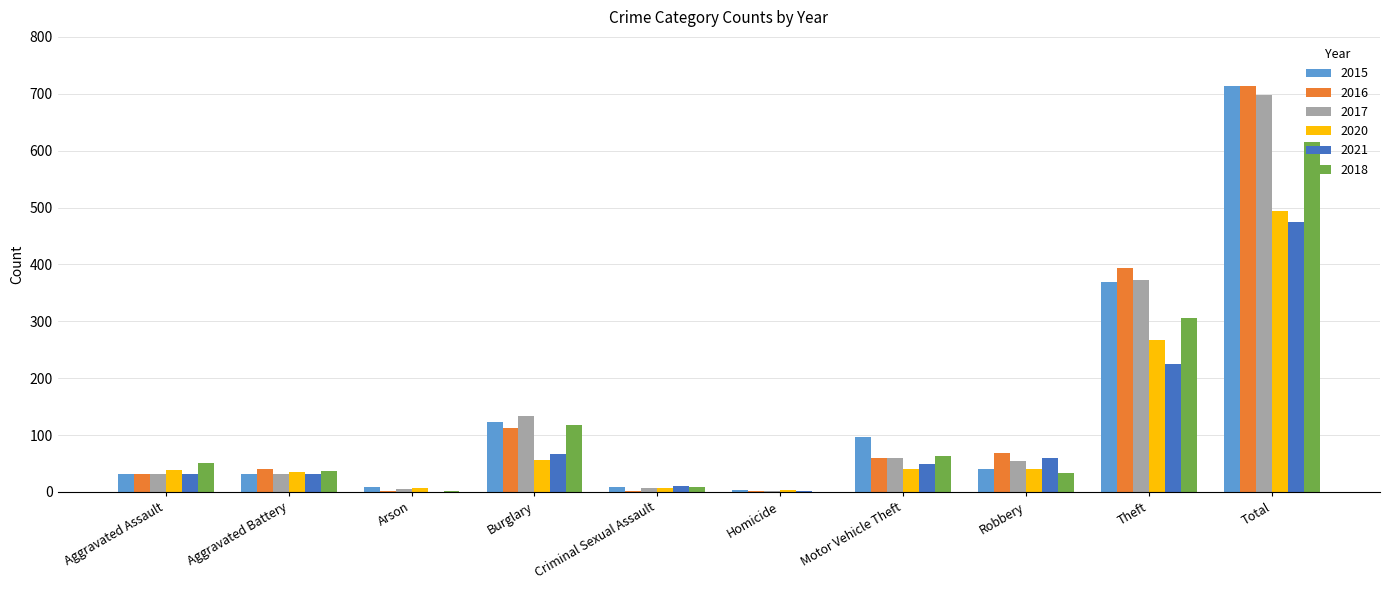

At which category is the sum across all series the highest?

Total